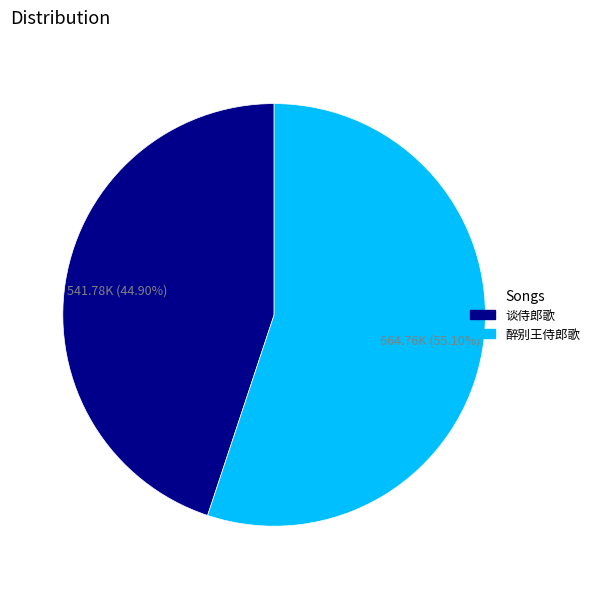

The 醉别王侍郎歌 slice represents 55% of the pie. True or false?

True